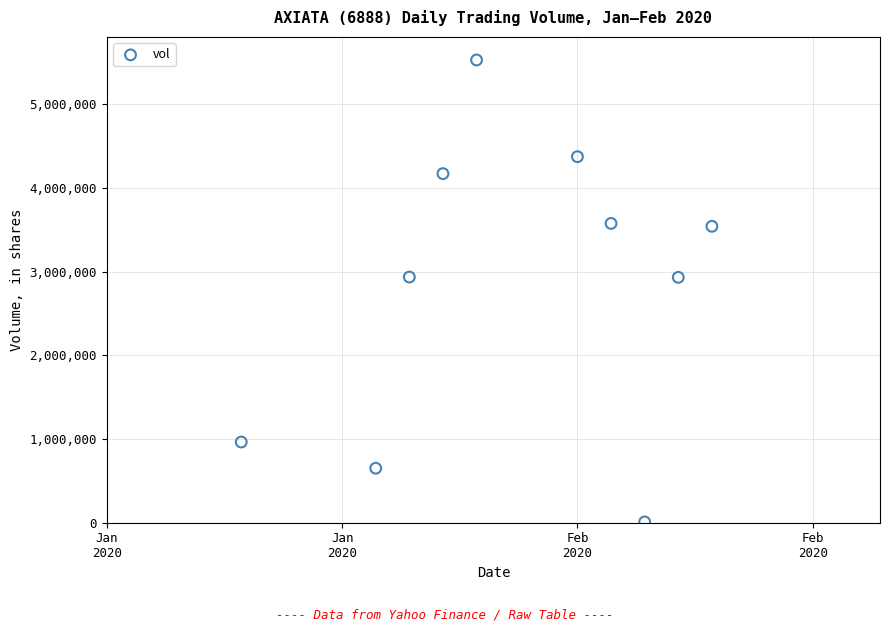

What is the range of Y values (max minus min)?

5521800